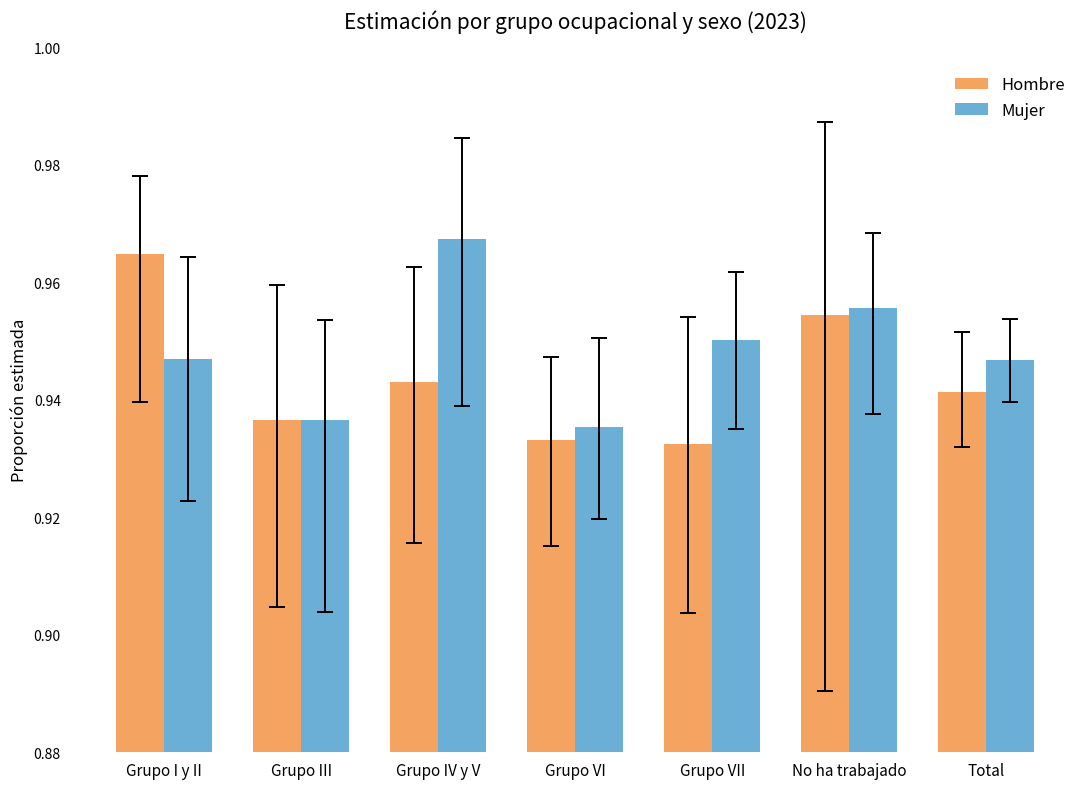

What is the sum of the Hombre values at Grupo IV y V and Grupo VII?

1.9